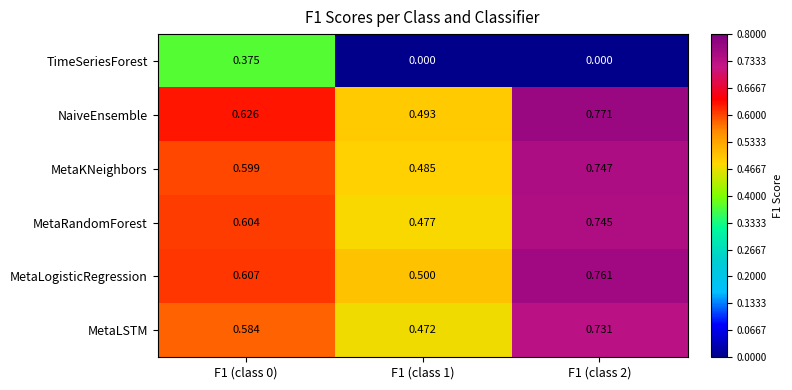

List the series in order of their peak value, lowest first.

TimeSeriesForest, MetaLSTM, MetaRandomForest, MetaKNeighbors, MetaLogisticRegression, NaiveEnsemble